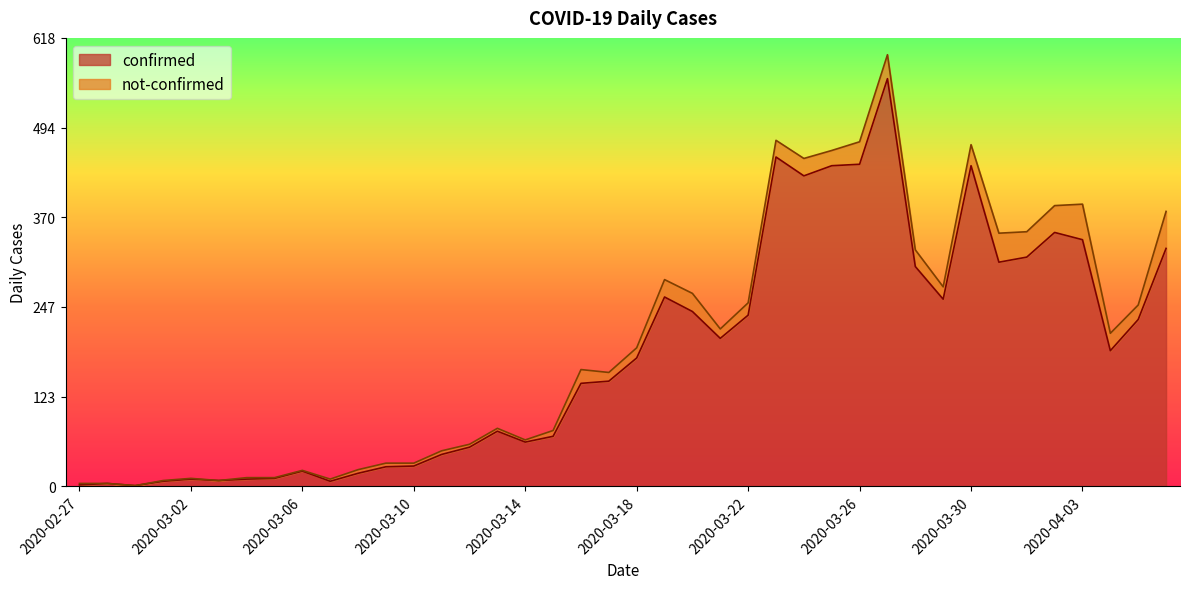

What is the label of the 27th point from the right?

2020-03-11